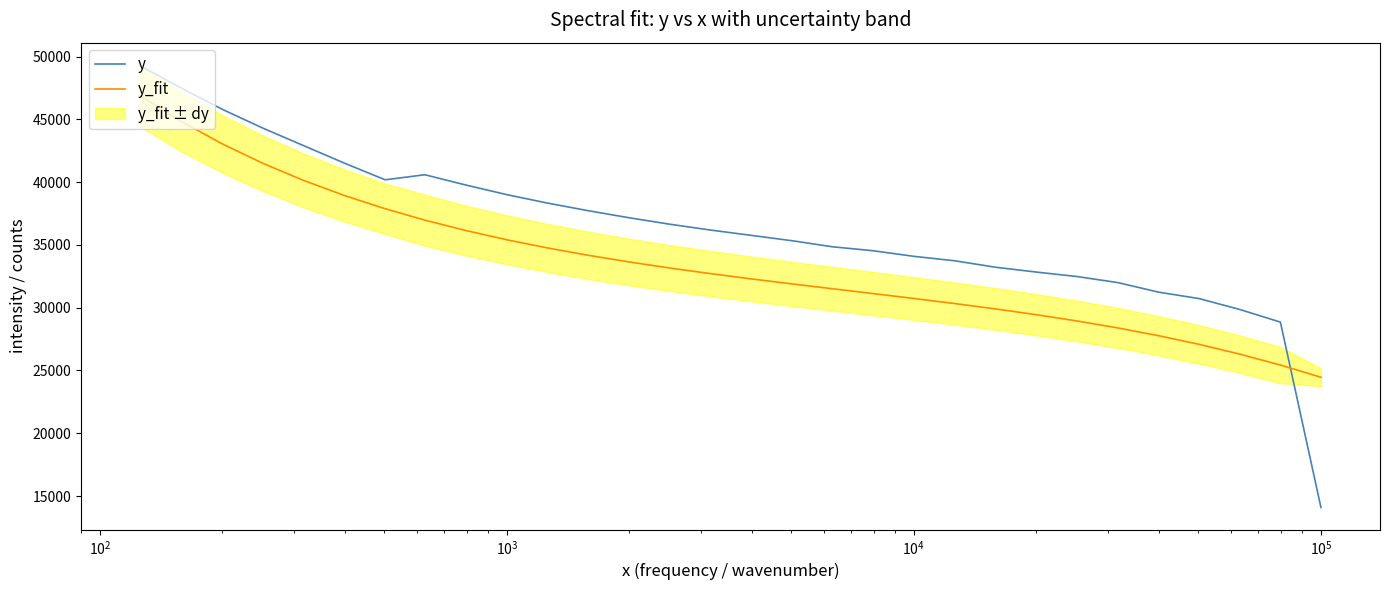

How many data points does each series have?

30